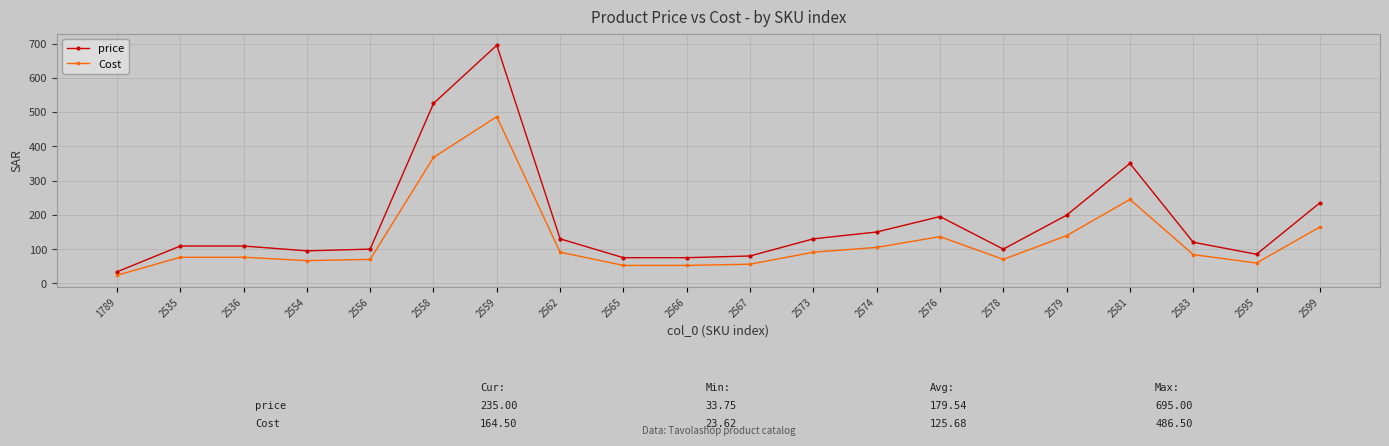

Does the chart have visible grid lines?

Yes